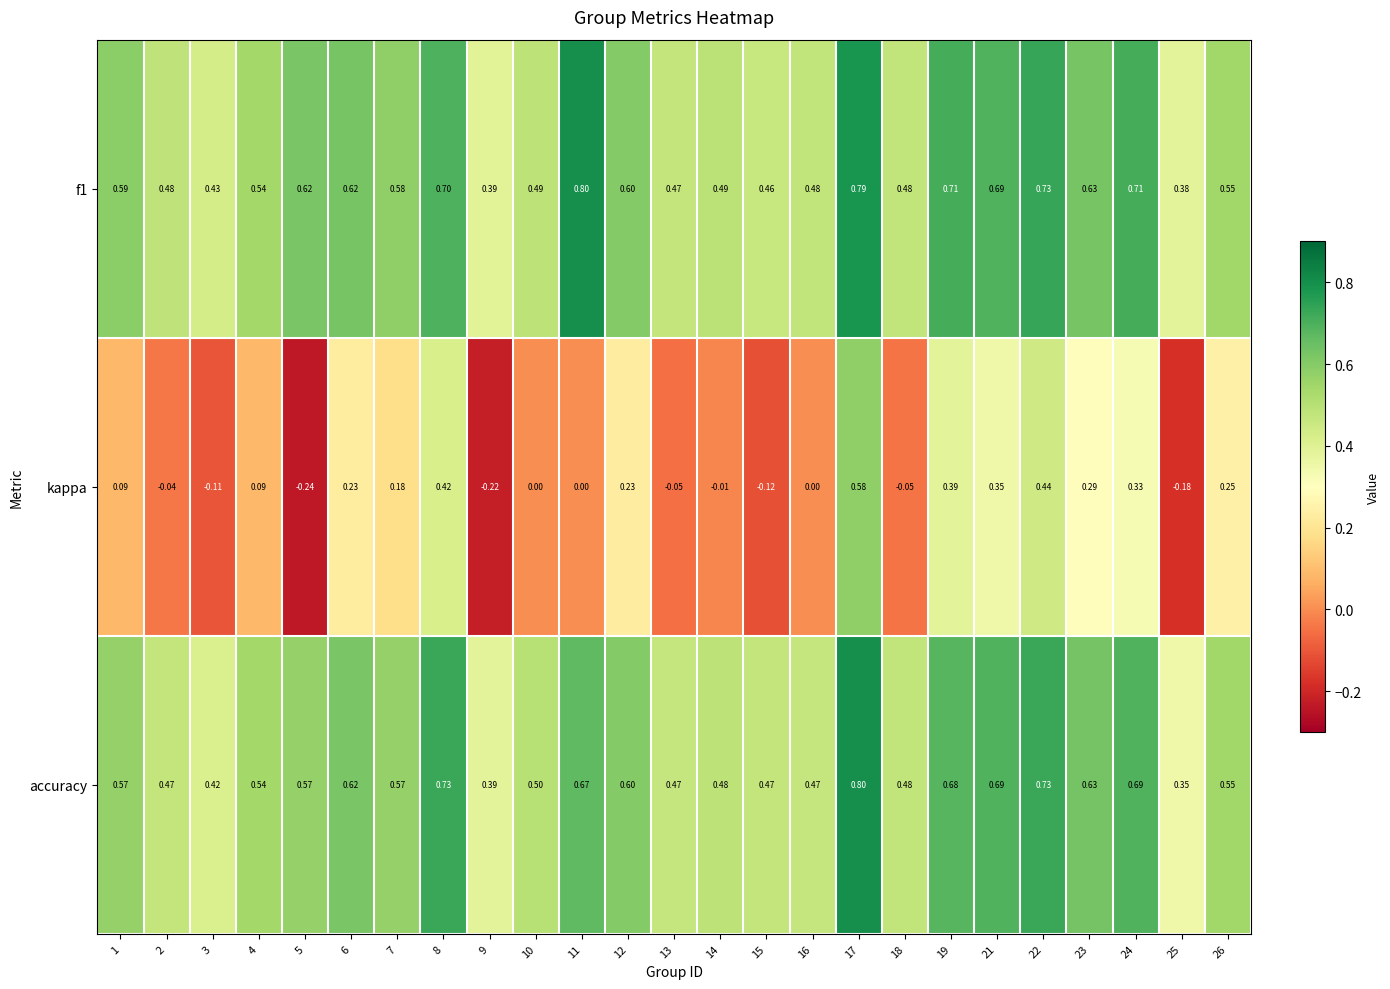

Is the value of kappa at 21 greater than the value of accuracy at 23?

No